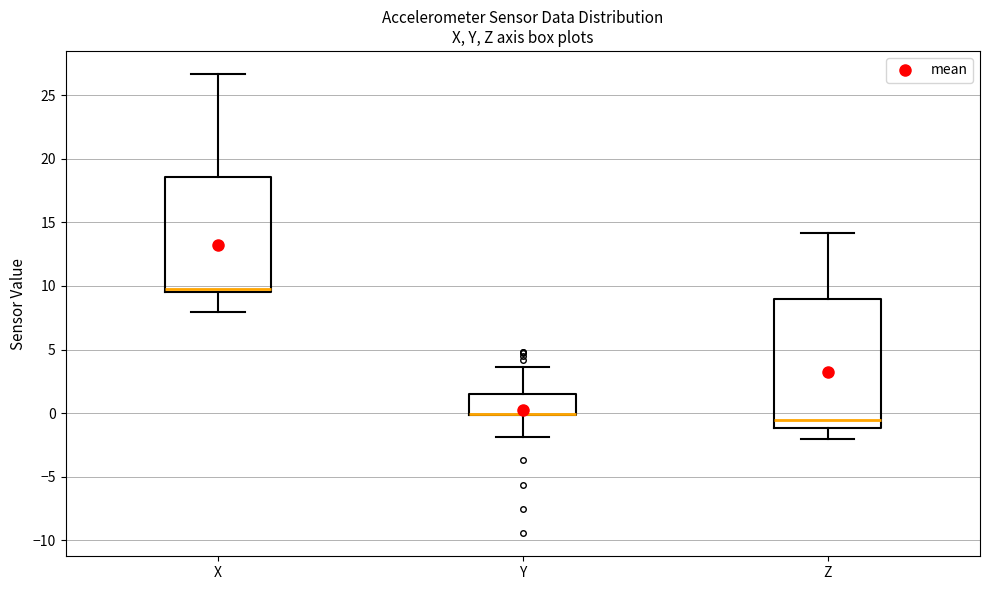

Reading left to right, transcribe this box plot: for each box, give where its median line is, the range the box spans, and where its two whiskers end, as read against the y-axis. The values are not printed on the chart, so give them approximately, as read against the axis.

X: median 9.5 (just above the box's lower edge), box 9.5 to 18.5, whiskers 8.0 to 26.5
Y: median 0.0 (drawn on the box's lower edge), box 0.0 to 1.5, whiskers -2.0 to 3.5
Z: median -0.5, box -1.0 to 9.0, whiskers -2.0 to 14.0